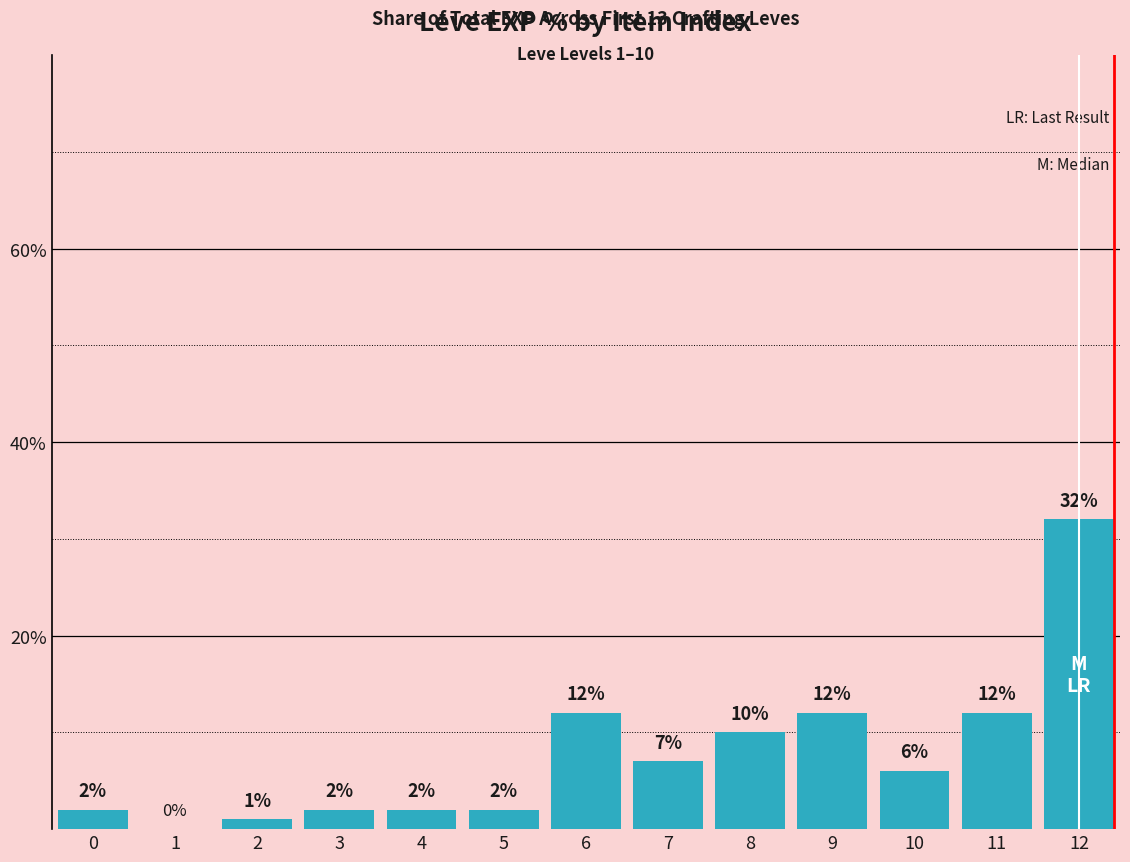

What value does the data have at 12, to the nearest 10?

30